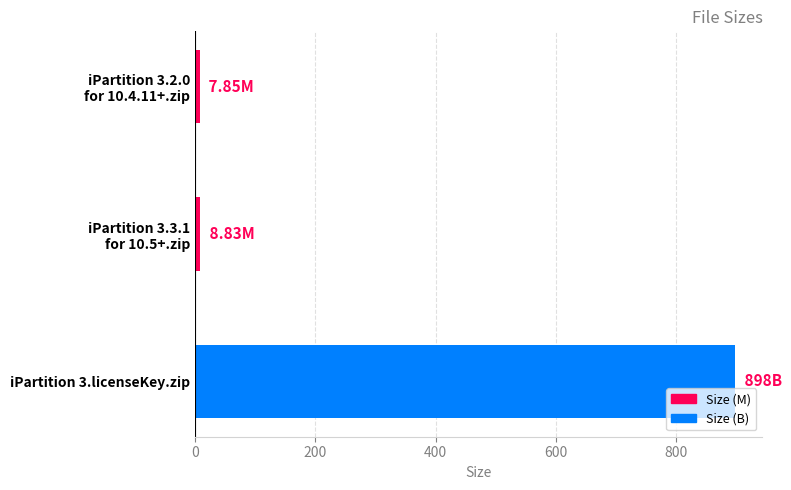

What is the greatest value displayed?

898.0